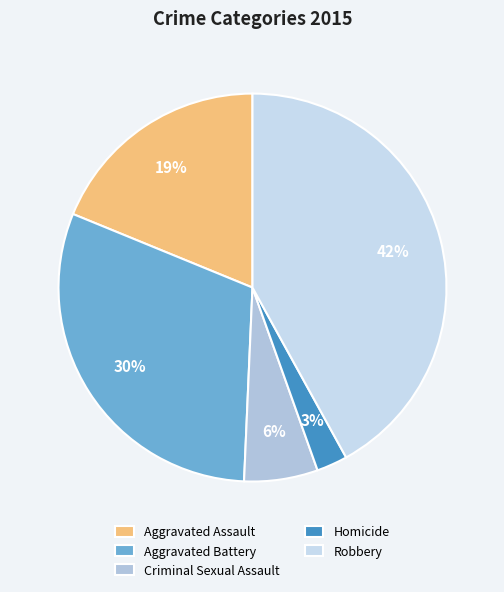

Which has a higher value, Criminal Sexual Assault or Aggravated Battery?

Aggravated Battery